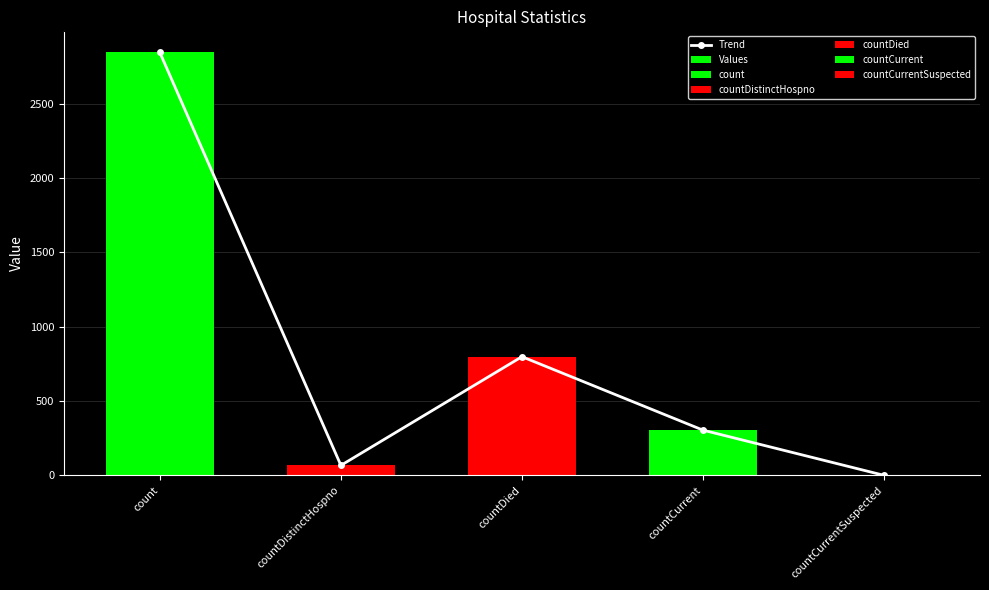

How many groups of bars are there?

5